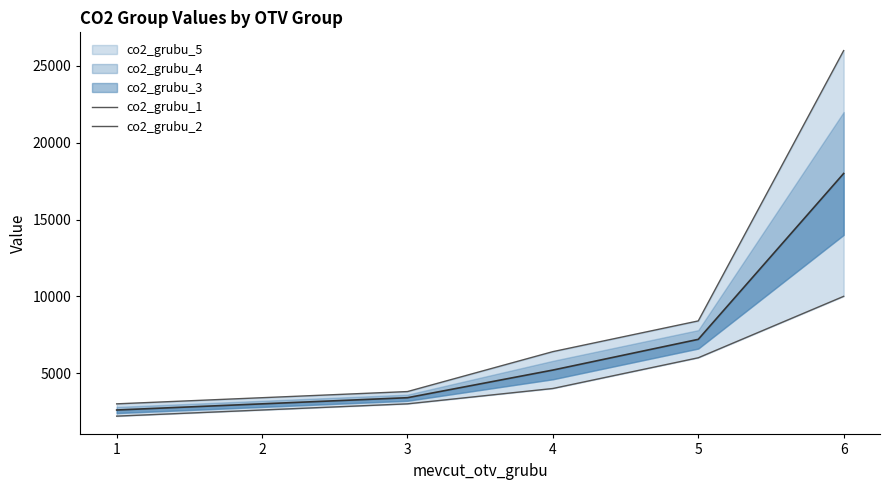

Is it true that co2_grubu_2 equals 1202 at 3?

False